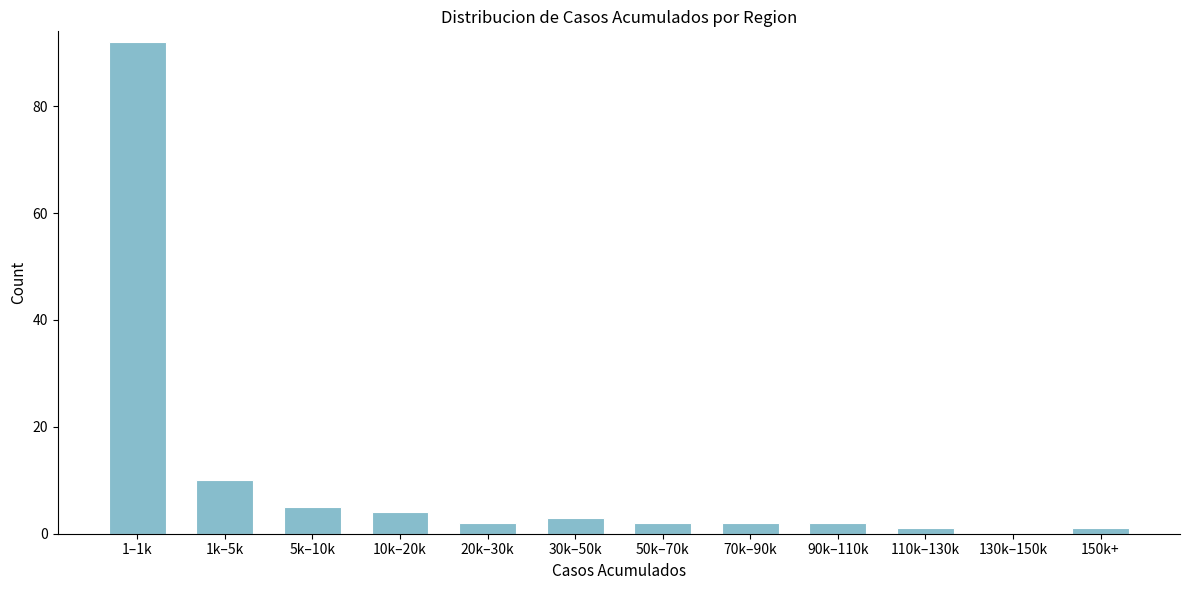

Reading left to right, extract all data points from this chart.

1–1k=92	1k–5k=10	5k–10k=5	10k–20k=4	20k–30k=2	30k–50k=3	50k–70k=2	70k–90k=2	90k–110k=2	110k–130k=1	130k–150k=0	150k+=1